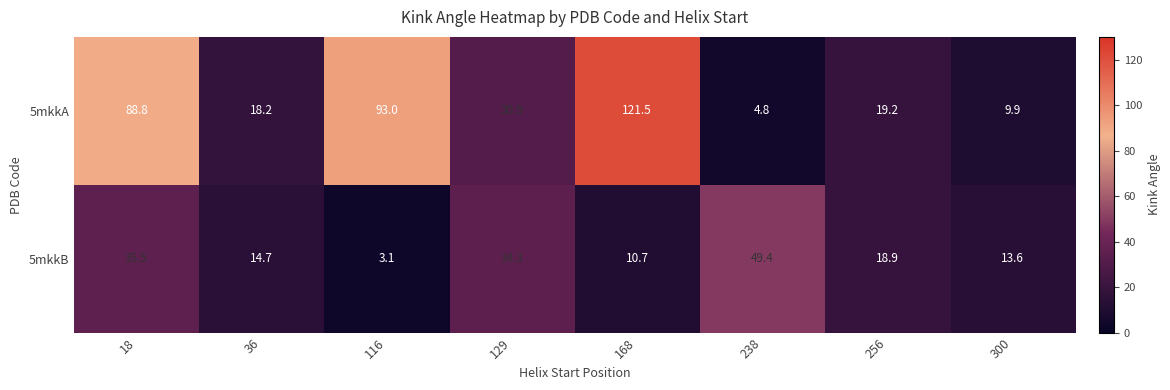

Which category has the highest value across all series?

168